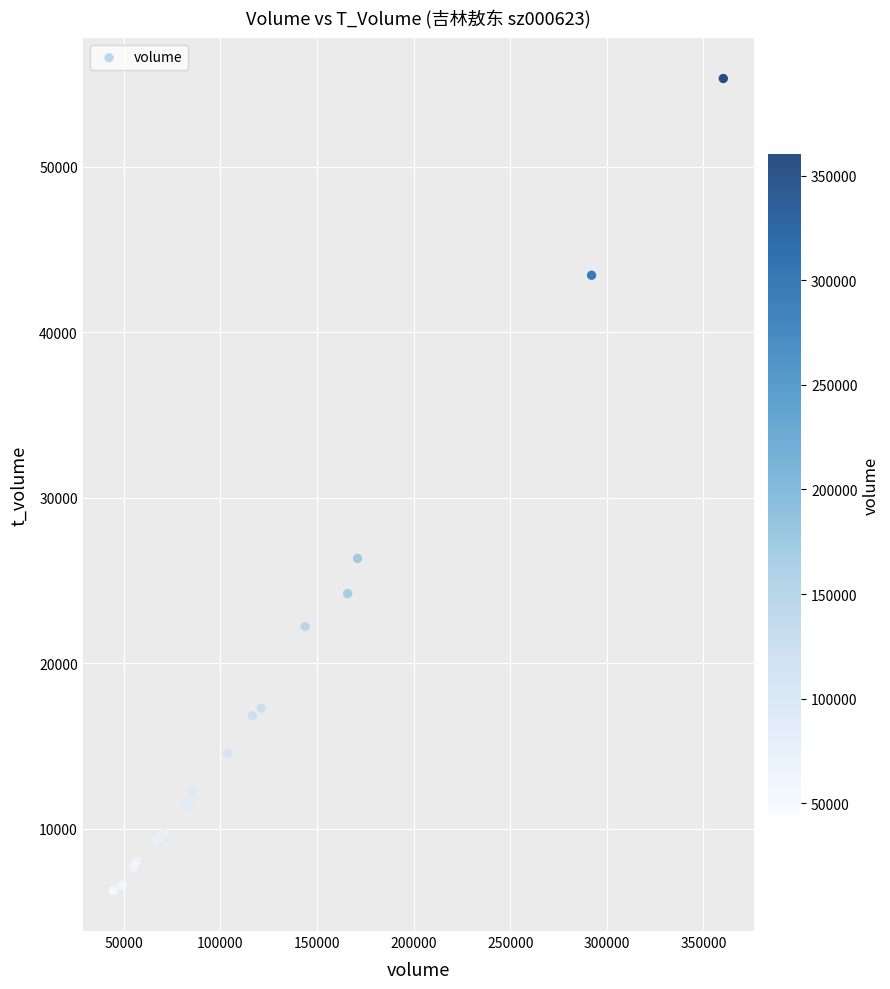

What Y value in the scatter plot is closest to 30807?

26338